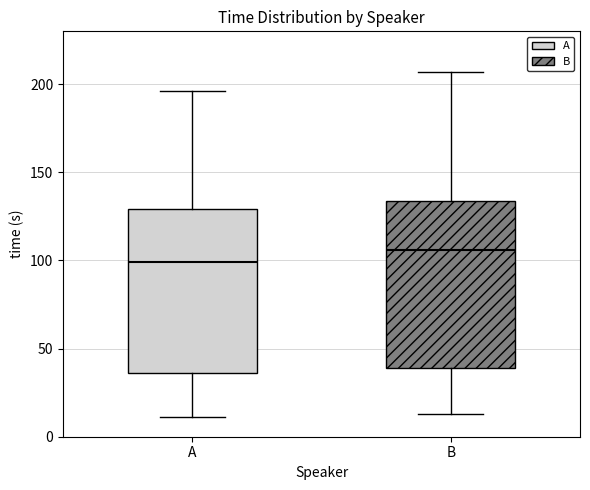

Reading left to right, read every box against the y-axis: the position of its median line, the range the box covers, and the ends of its whiskers. The values are not printed on the chart, so give them approximately, as read against the axis.

A: median 100, box 35 to 130, whiskers 10 to 195
B: median 105, box 40 to 135, whiskers 15 to 205